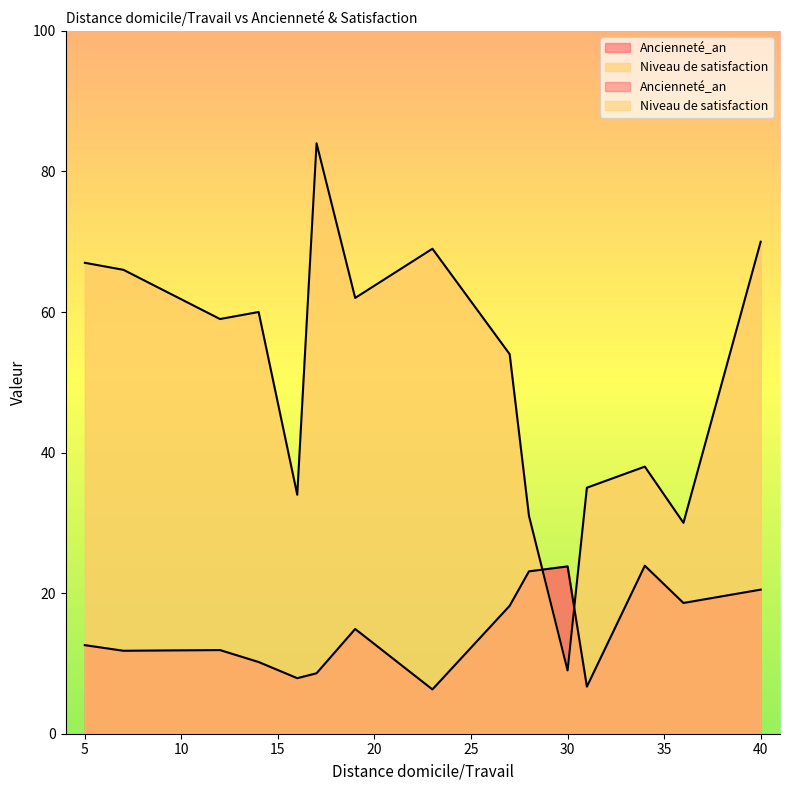

List the series in order of their overall mean, highest first.

Niveau de satisfaction, Ancienneté_an